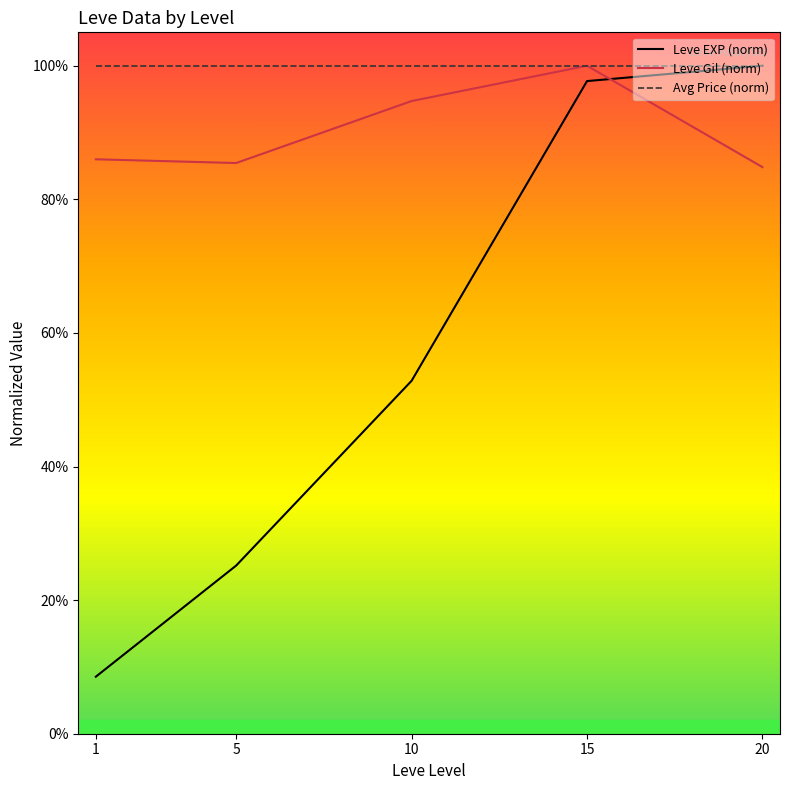

True or false: Leve Gil (norm) has more than 1 points higher than both neighbors.

False